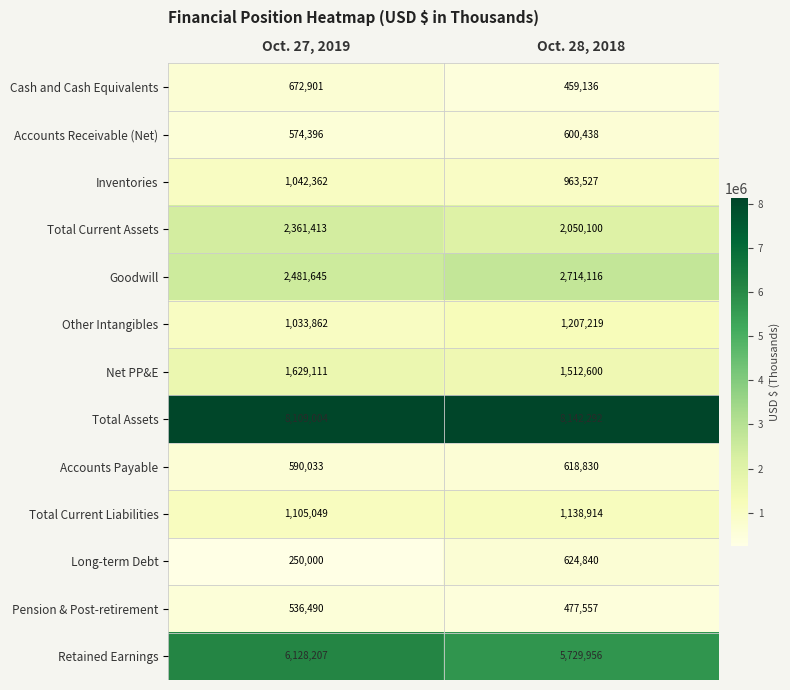

Reading left to right, extract all data points from this chart.

Cash and Cash Equivalents: 672901	459136
Accounts Receivable (Net): 574396	600438
Inventories: 1042362	963527
Total Current Assets: 2361413	2050100
Goodwill: 2481645	2714116
Other Intangibles: 1033862	1207219
Net PP&E: 1629111	1512600
Total Assets: 8109004	8142292
Accounts Payable: 590033	618830
Total Current Liabilities: 1105049	1138914
Long-term Debt: 250000	624840
Pension & Post-retirement: 536490	477557
Retained Earnings: 6128207	5729956